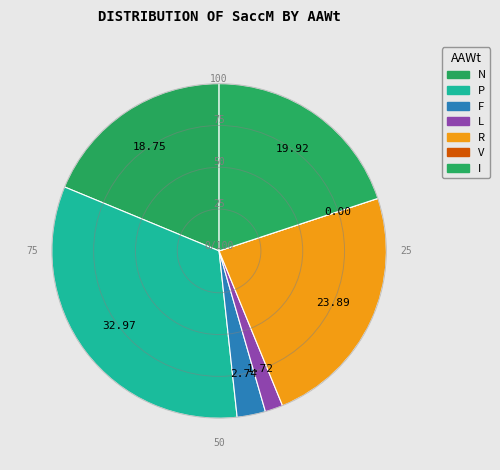

Does any single category account for the majority?

No